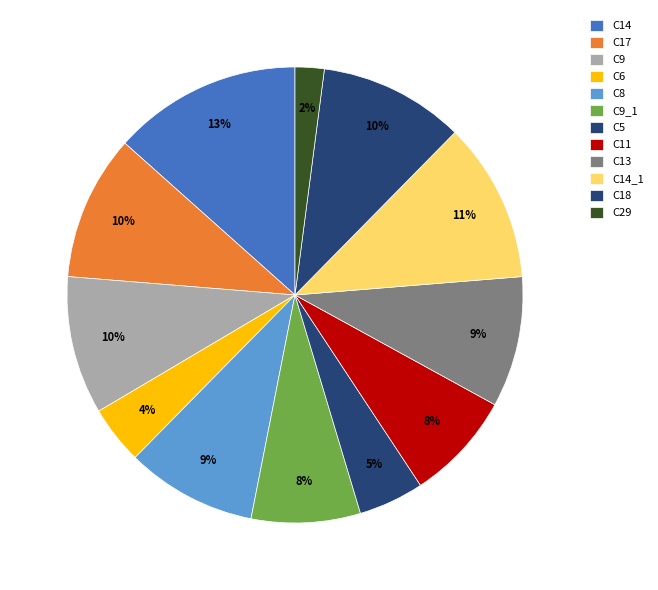

Does any single category account for the majority?

No